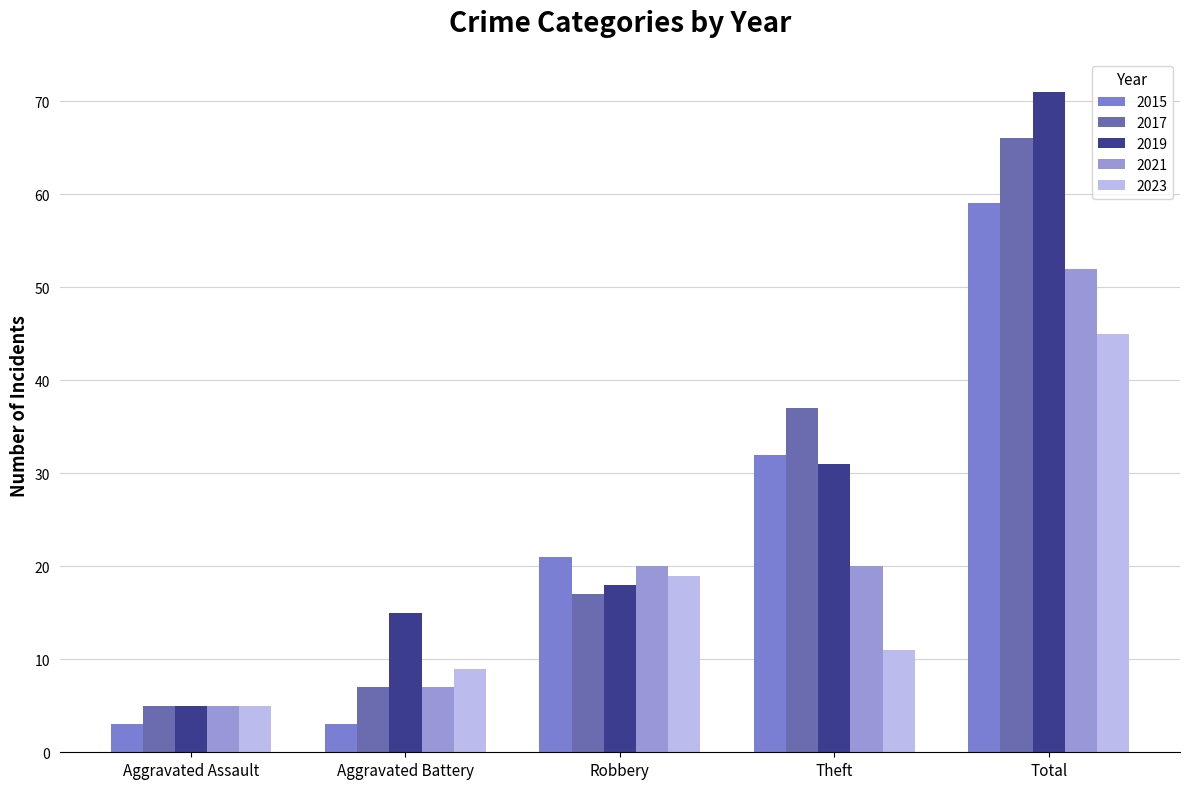

What is the sum of all 2021 values?

104